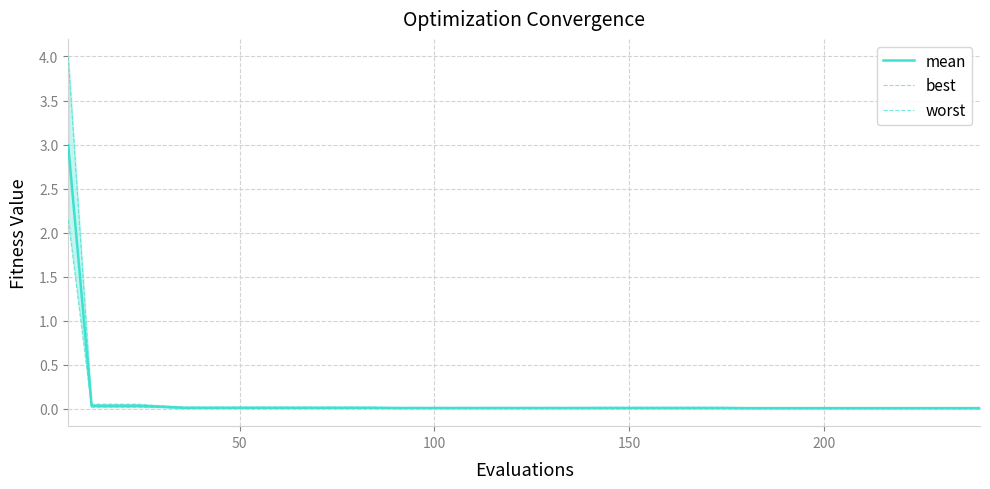

At how many categories does at least one series exceed 2?

1